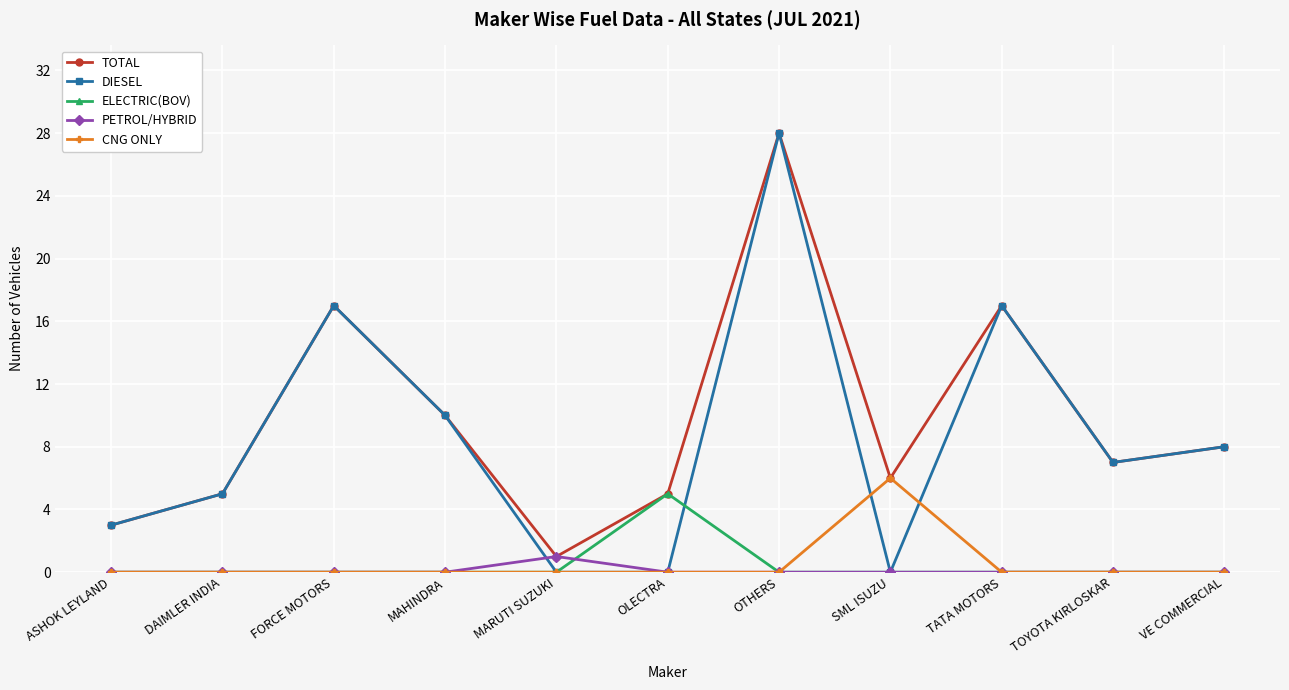

Which series has the widest spread of values?

DIESEL